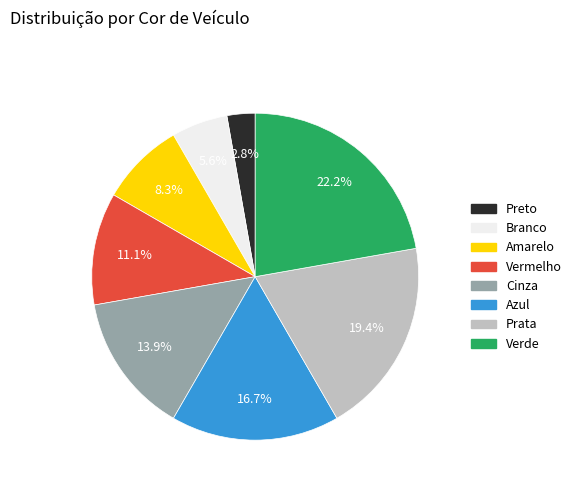

What percentage is the Preto slice, to the nearest percent?

3%